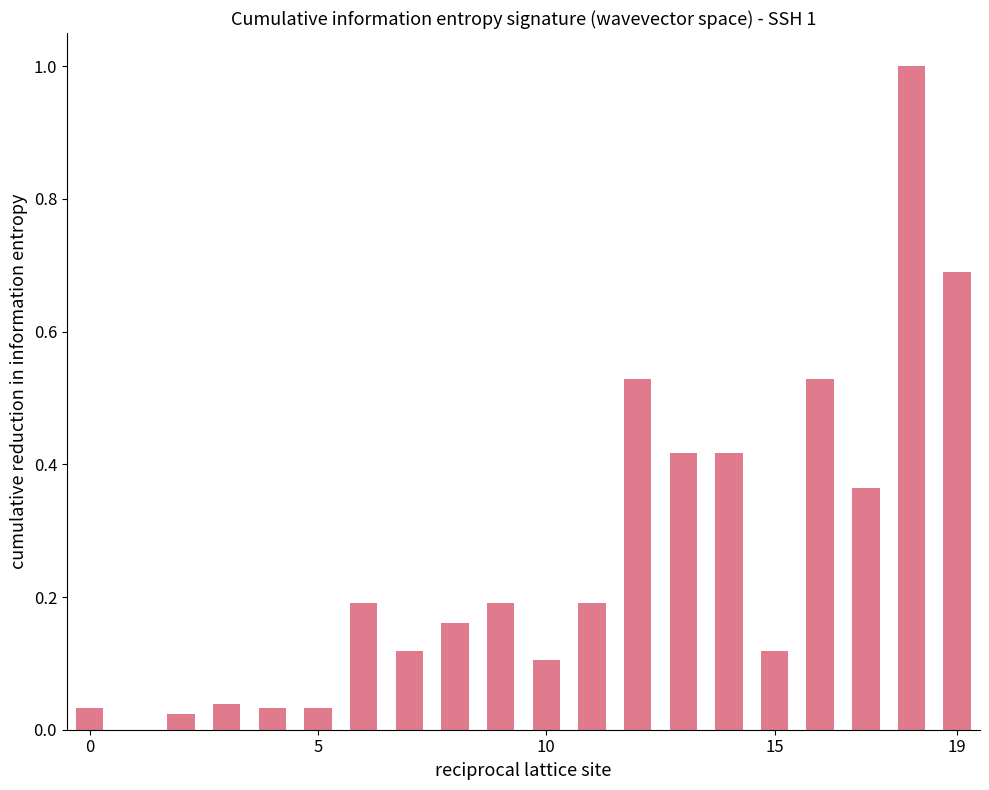

What is the maximum value shown in the chart?

1.0